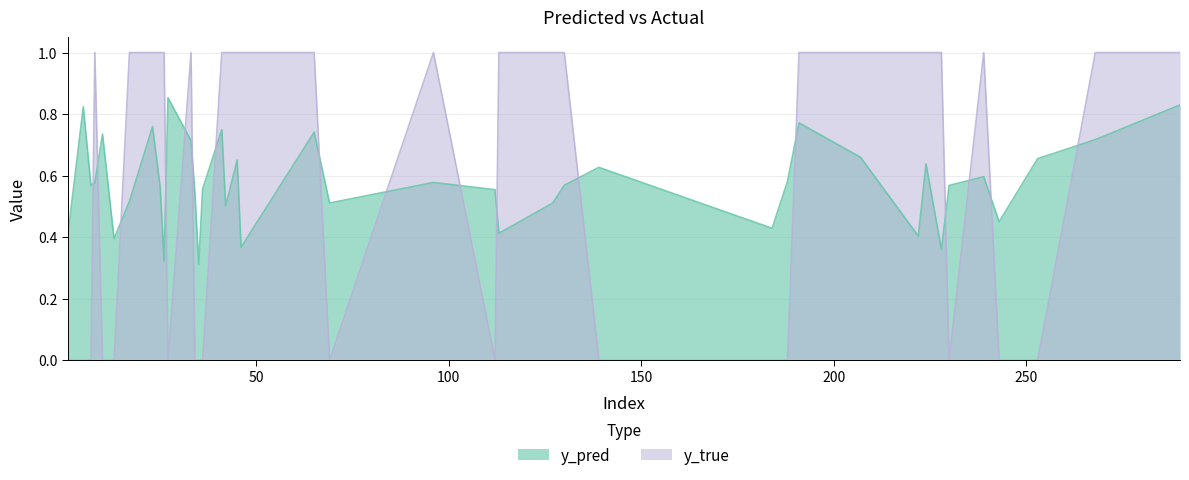

The y_true series shows 1.3 at 42. True or false?

False